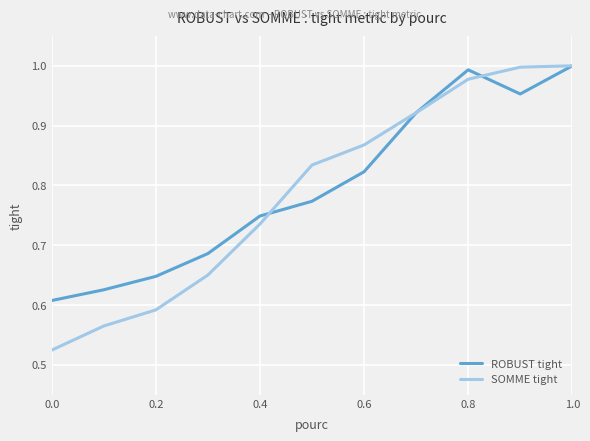

What is the difference between the second highest and minimum values in the ROBUST tight series?

0.4